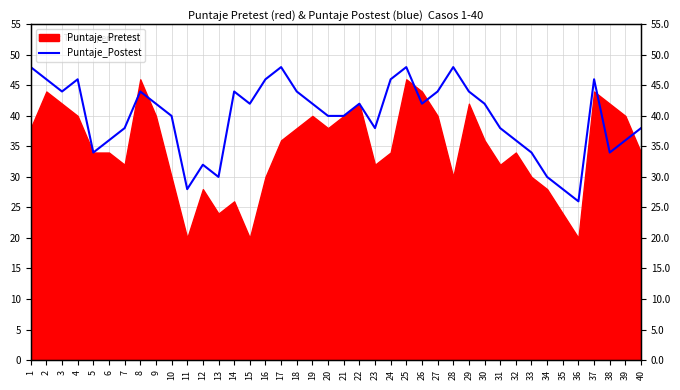

Where is the first local minimum?

3